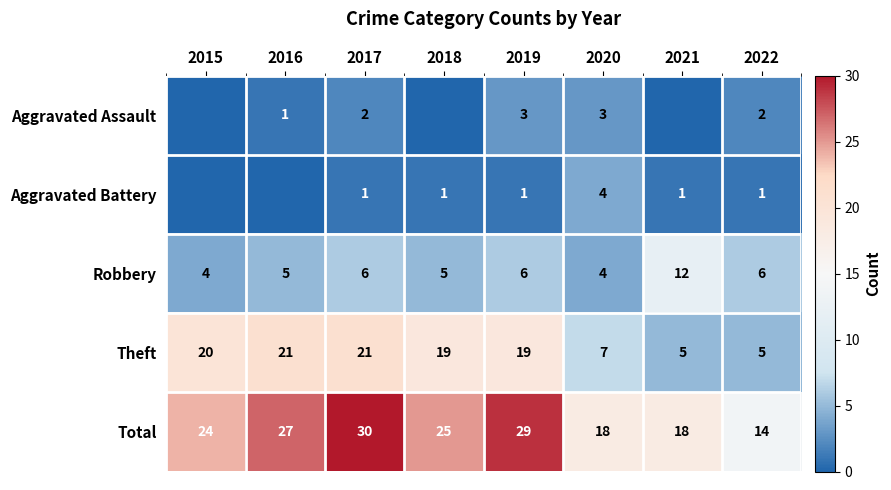

At 2022, list the series in order from largest to smallest.

Total, Robbery, Theft, Aggravated Assault, Aggravated Battery